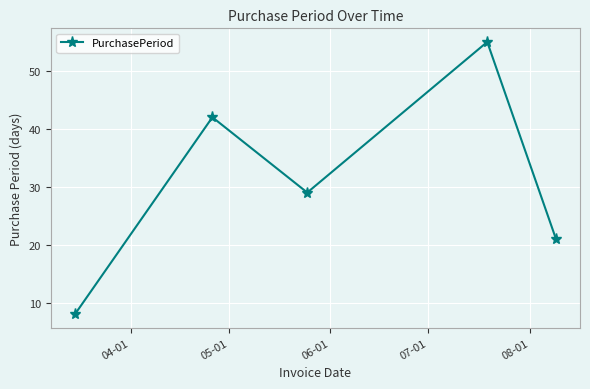

What is the maximum value shown in the chart?

55